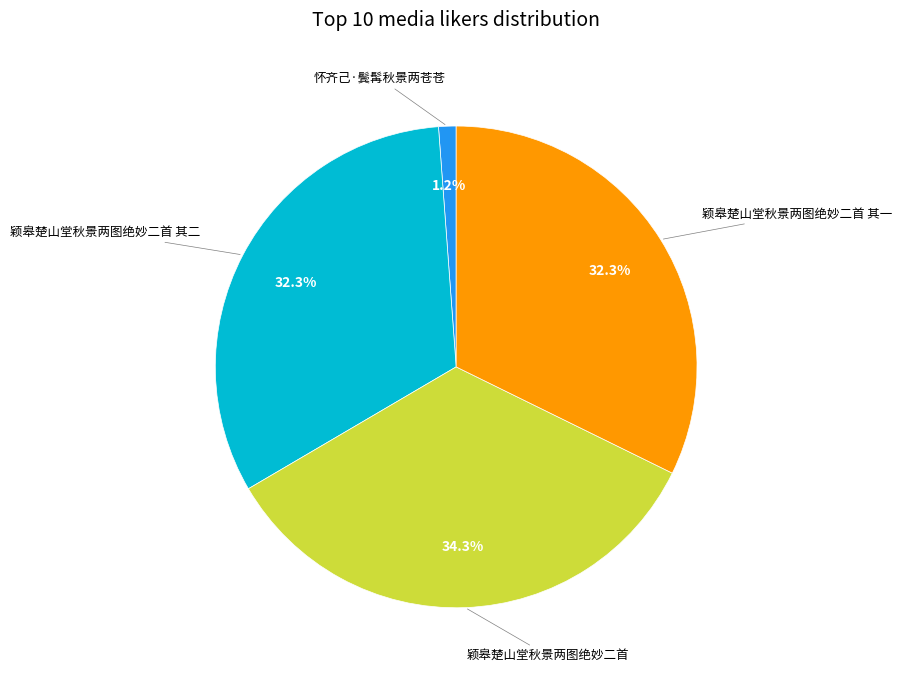

To the nearest percent, what percentage of the pie is 怀齐己·鬓髯秋景两苍苍?

1%